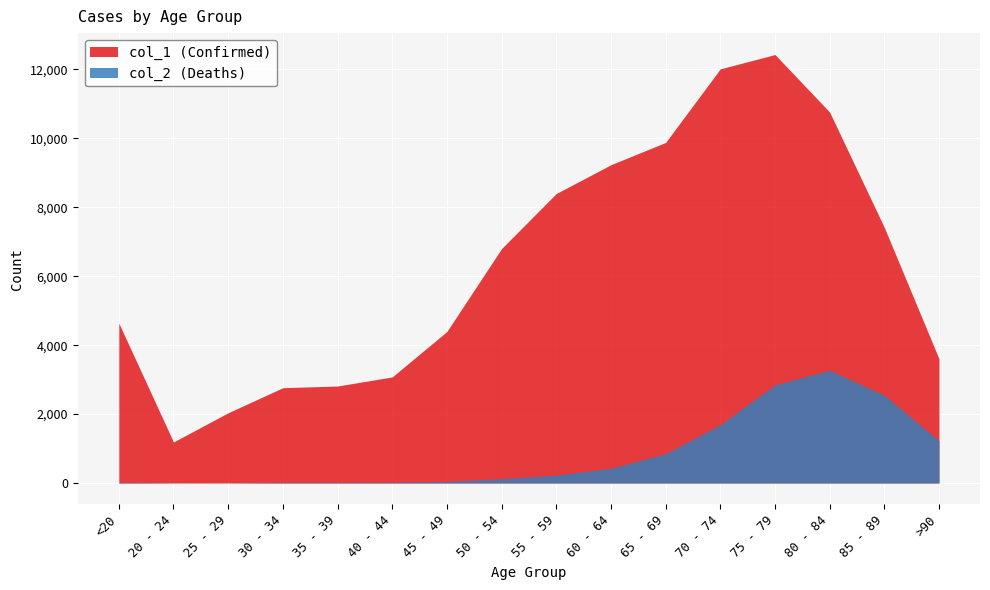

Reading left to right, transcribe all the data shown in this chart.

col_1: <20=4641	20 - 24=1191	25 - 29=2038	30 - 34=2765	35 - 39=2814	40 - 44=3078	45 - 49=4396	50 - 54=6803	55 - 59=8400	60 - 64=9236	65 - 69=9883	70 - 74=12018	75 - 79=12434	80 - 84=10764	85 - 89=7417	>90=3604
col_2: <20=18	20 - 24=4	25 - 29=3	30 - 34=17	35 - 39=18	40 - 44=24	45 - 49=47	50 - 54=126	55 - 59=227	60 - 64=426	65 - 69=850	70 - 74=1690	75 - 79=2848	80 - 84=3273	85 - 89=2548	>90=1224